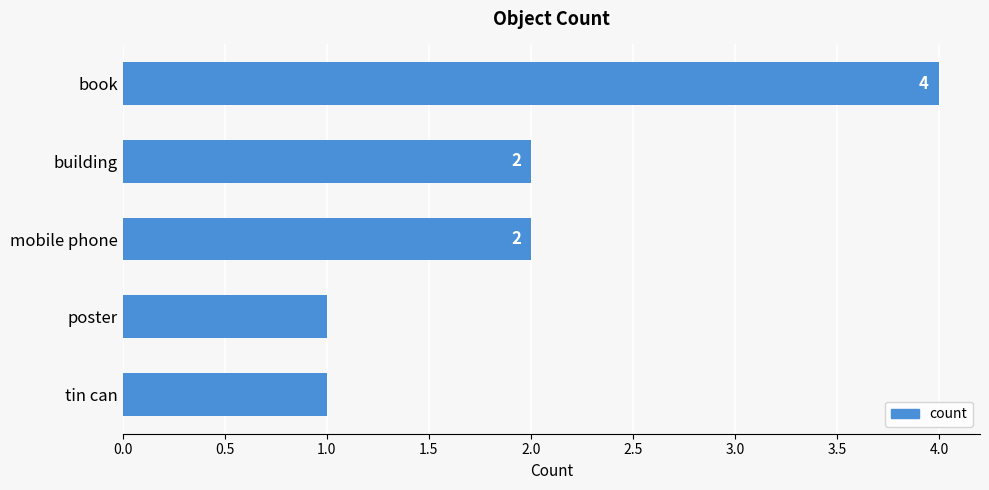

What is the difference between the second highest and second lowest values?

1